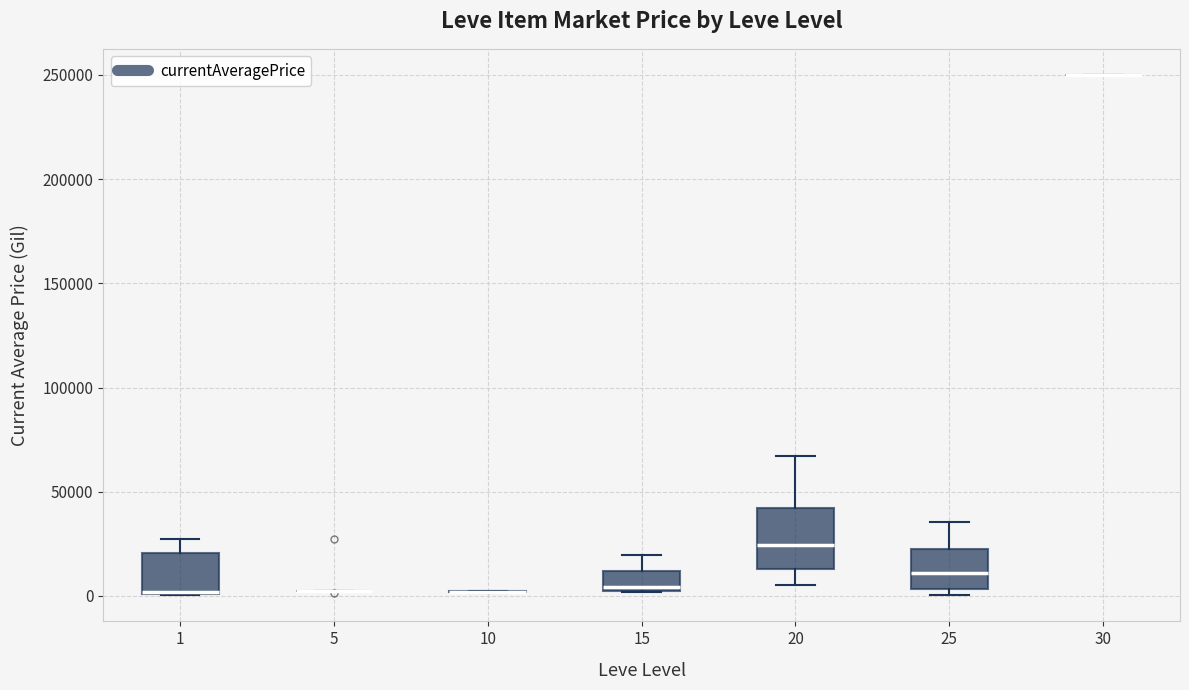

Reading left to right, transcribe this box plot: for each box, give where its median line is, the range the box spans, and where its two whiskers end, as read against the y-axis. The values are not printed on the chart, so give them approximately, as read against the axis.

1: median 0 (drawn on the box's lower edge), box 0 to 20000, whiskers 0 to 25000
5: box collapsed to a line at 0, whiskers 0 to 5000
10: box collapsed to a line at 0, whiskers 0 to 0
15: median 5000, box 0 to 10000, whiskers 0 to 20000
20: median 25000, box 15000 to 40000, whiskers 5000 to 65000
25: median 10000, box 5000 to 20000, whiskers 0 to 35000
30: box collapsed to a line at 250000, whiskers 250000 to 250000